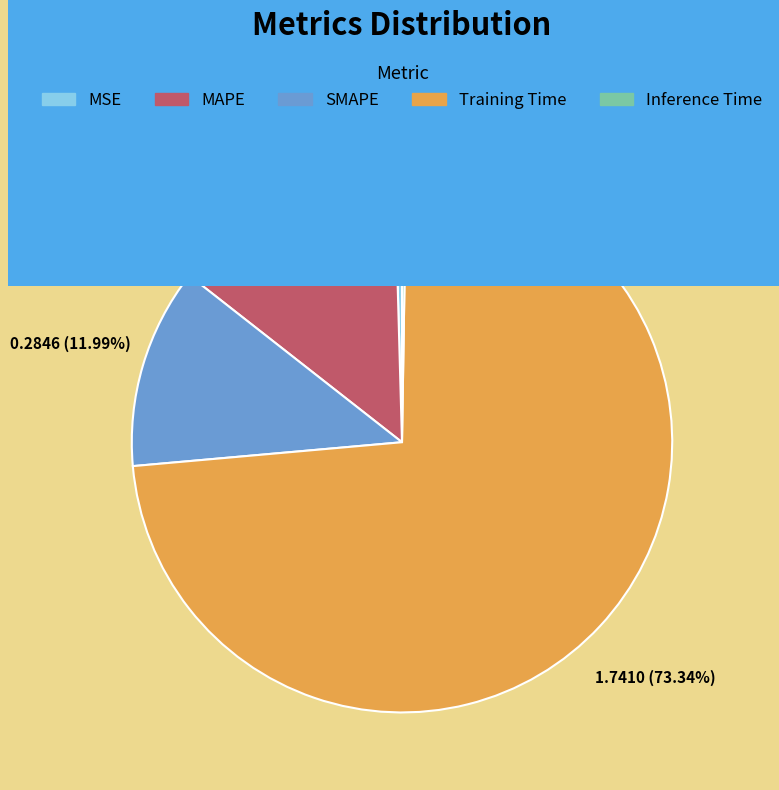

Is it true that MAPE is 14% of the pie?

True